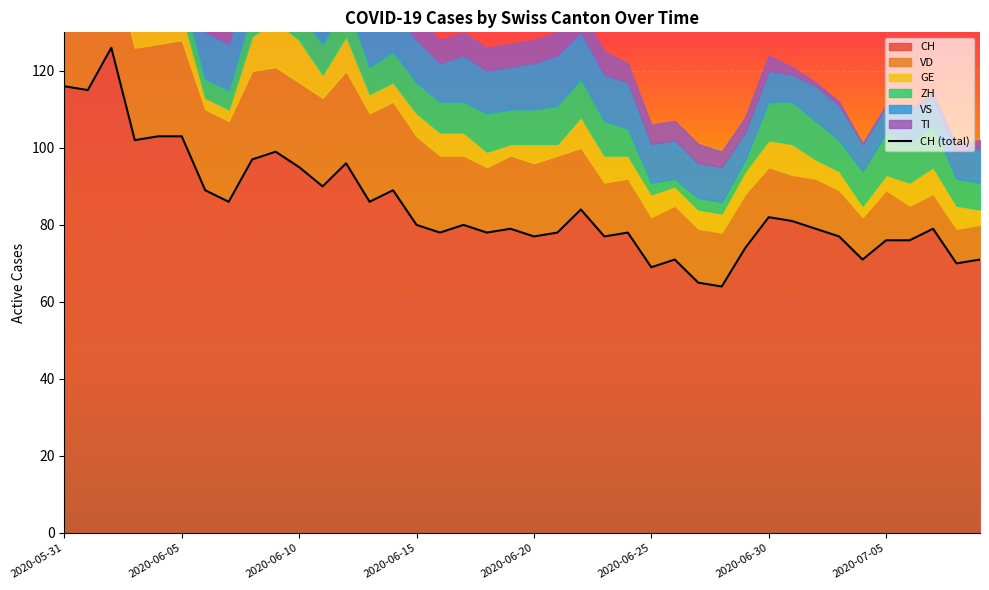

What is the greatest value displayed?

126